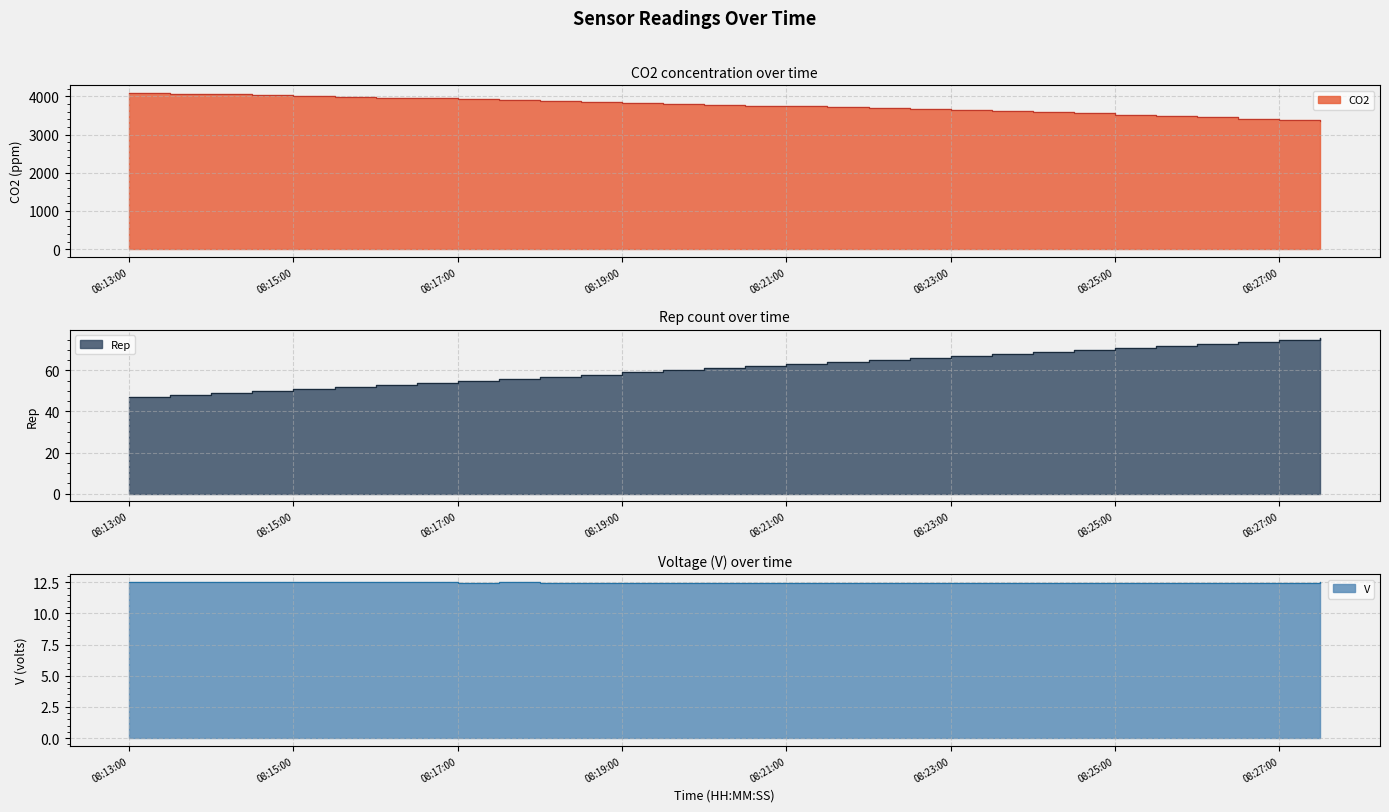

Is it true that Rep equals 72.0 at 08:25:30?

True